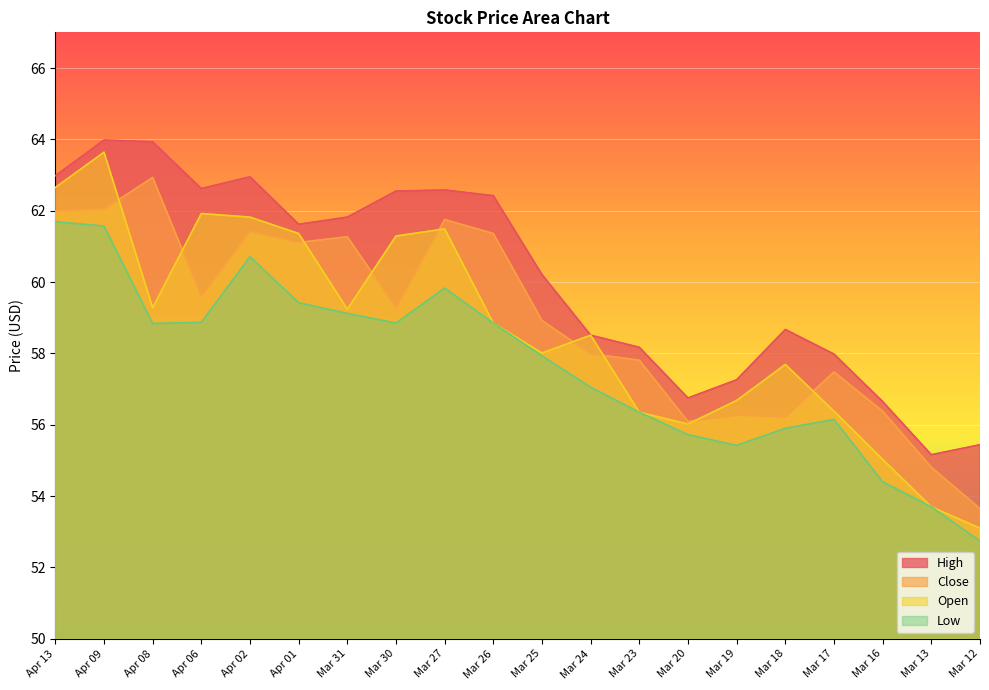

Count the number of data series in this chart.

4